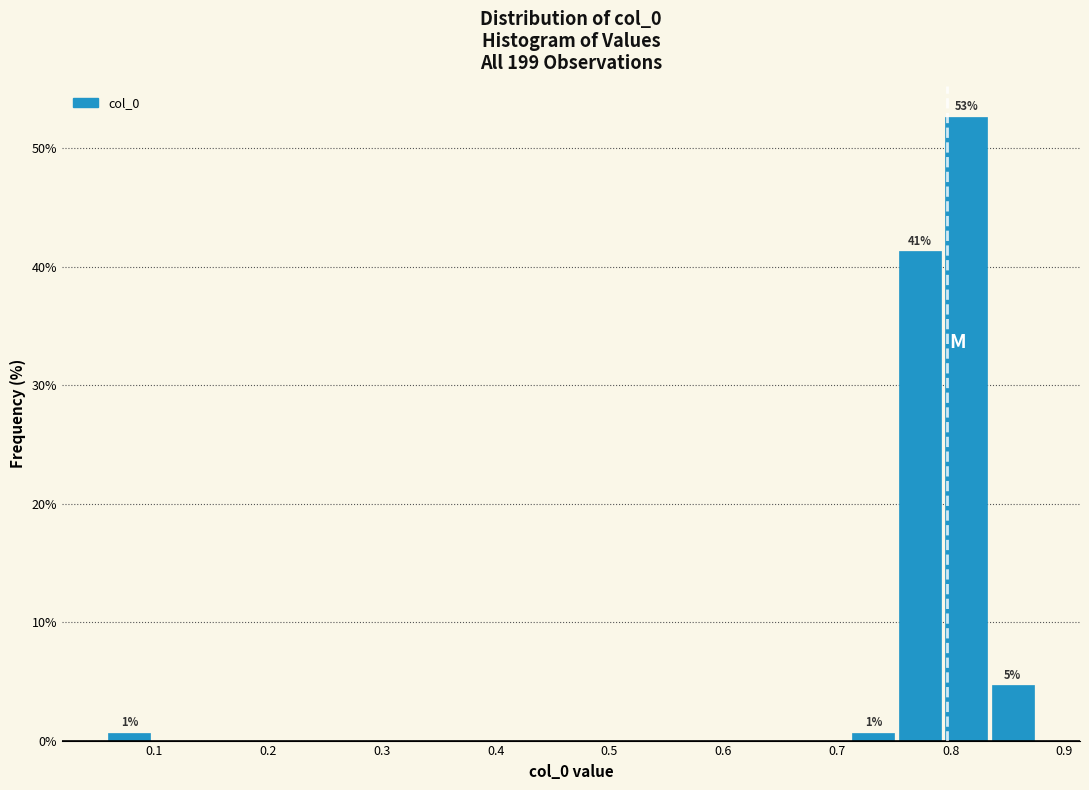

Which range on the x-axis has the tallest bar?

0.79 to 0.83